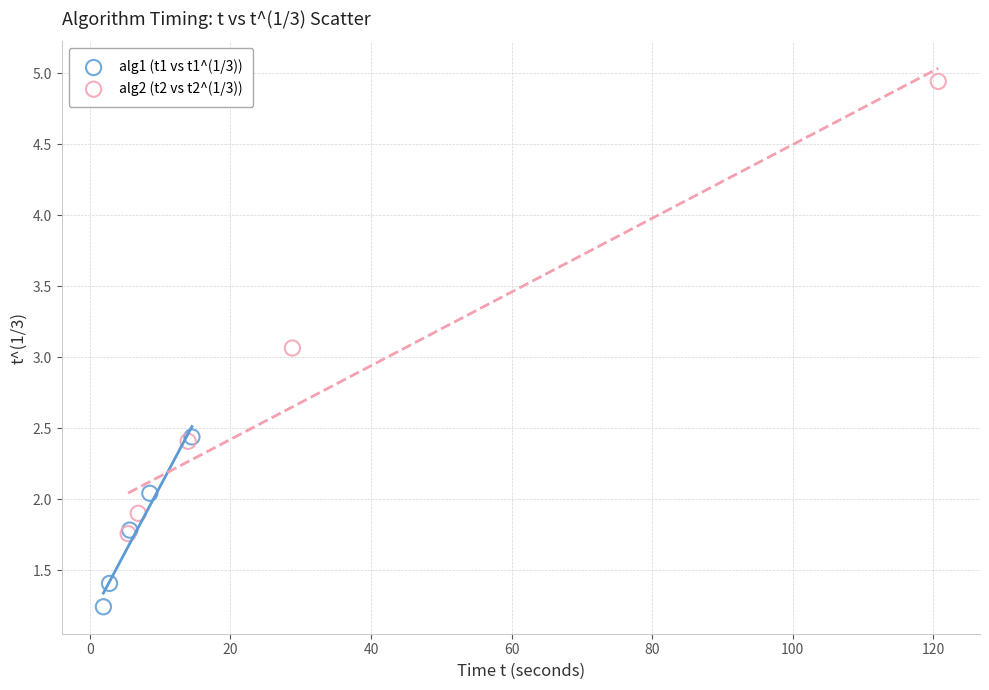

Which series reaches the maximum Y coordinate?

alg2 (t2 vs t2^(1/3))